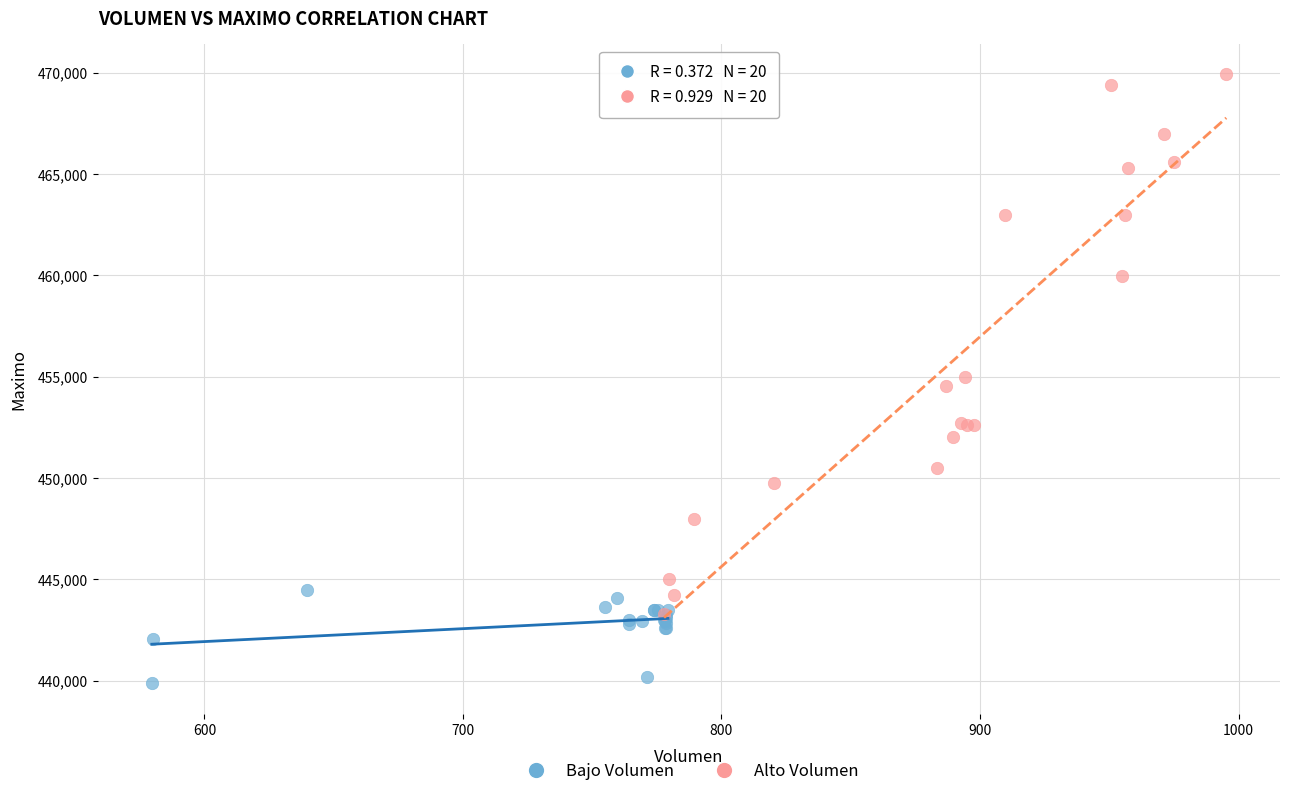

Which series has the largest Y range (max minus min)?

Alto Volumen